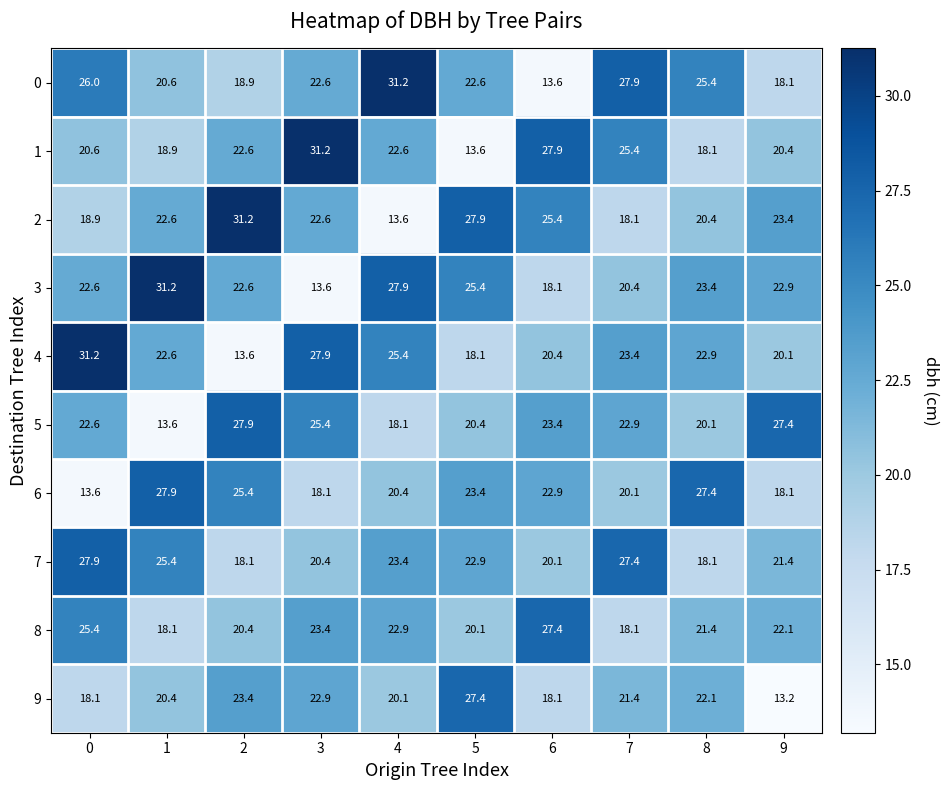

What is the difference between the 9 values at 3 and 2?

0.5